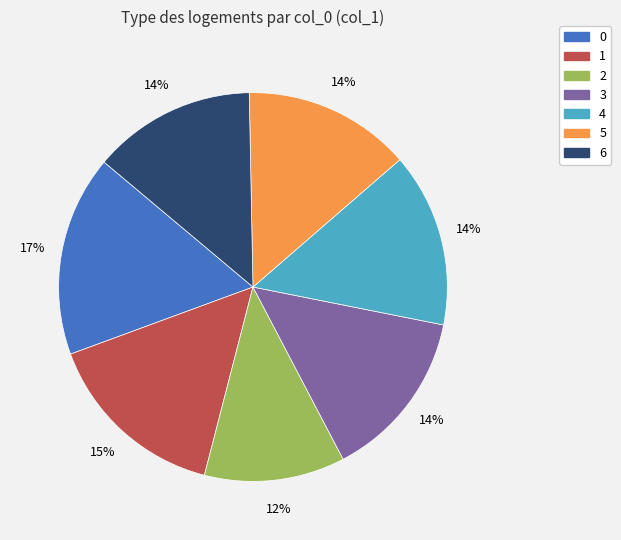

Which has a higher value, 1 or 3?

1